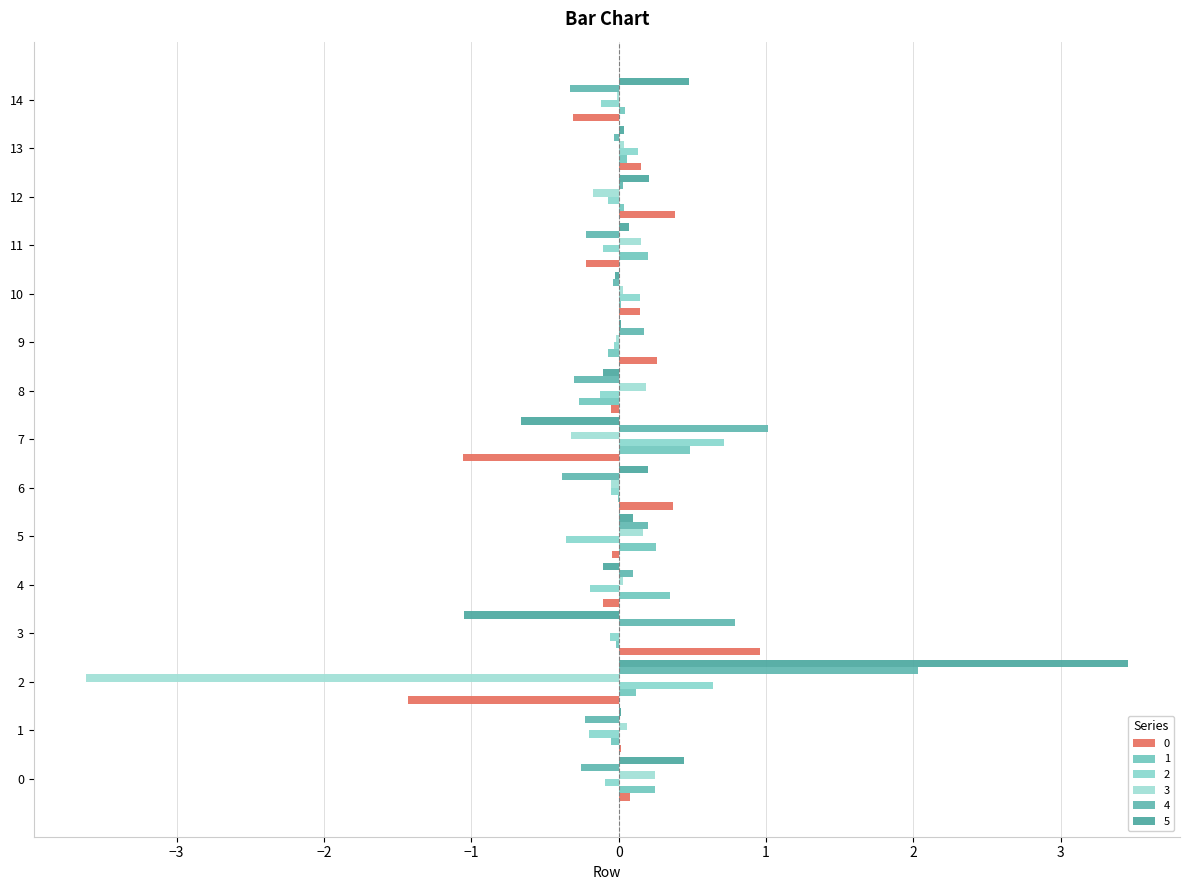

Which series has the largest range (max minus min)?

5